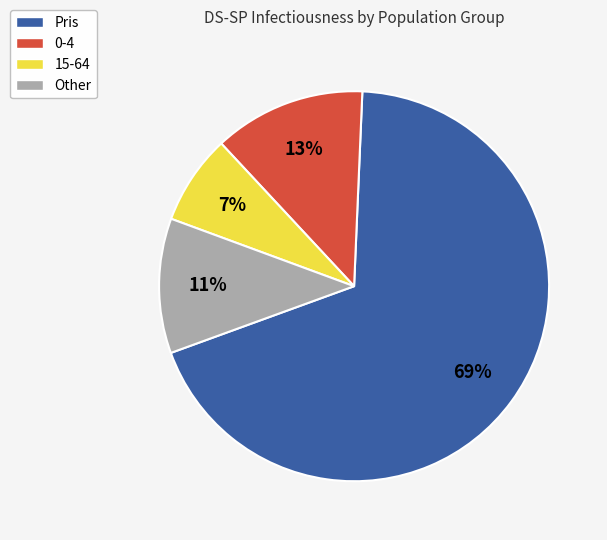

Count the number of slices in the pie.

4